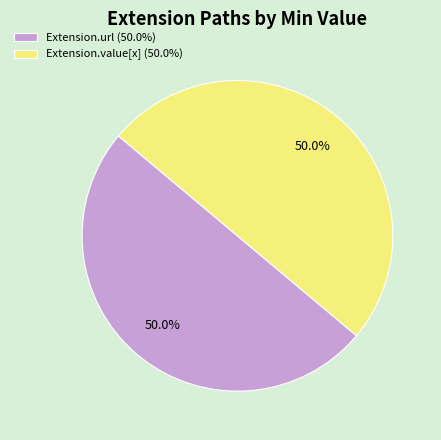

Approximately how many times larger is the value at Extension.value[x] (50.0%) compared to Extension.url (50.0%)?

1.0